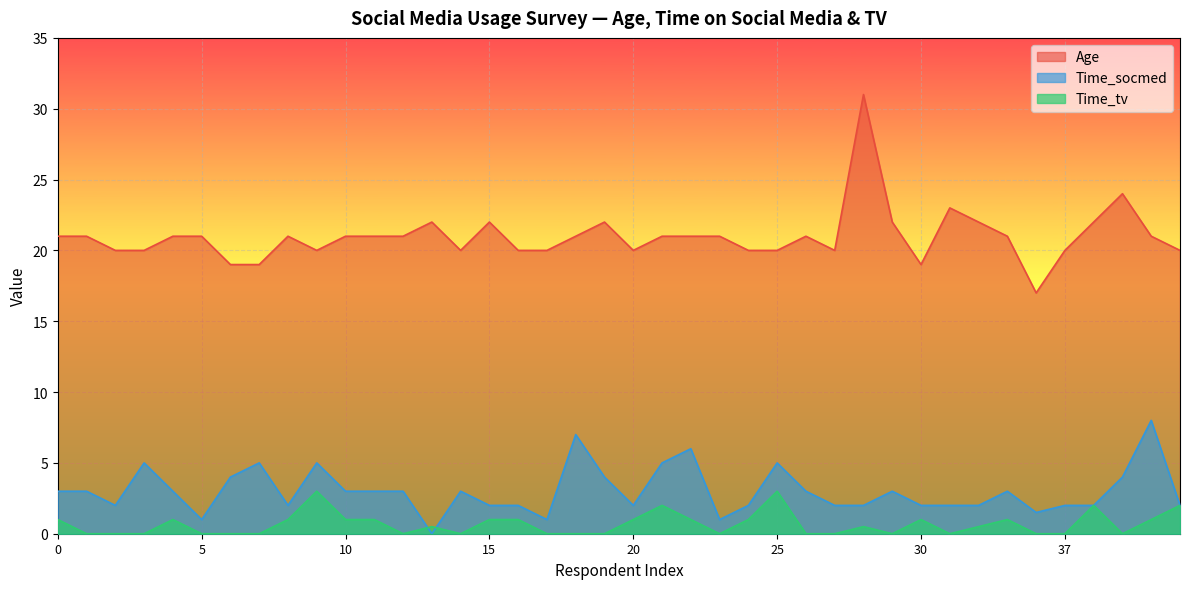

True or false: Time_socmed has a value of 1.5 at 36.

True